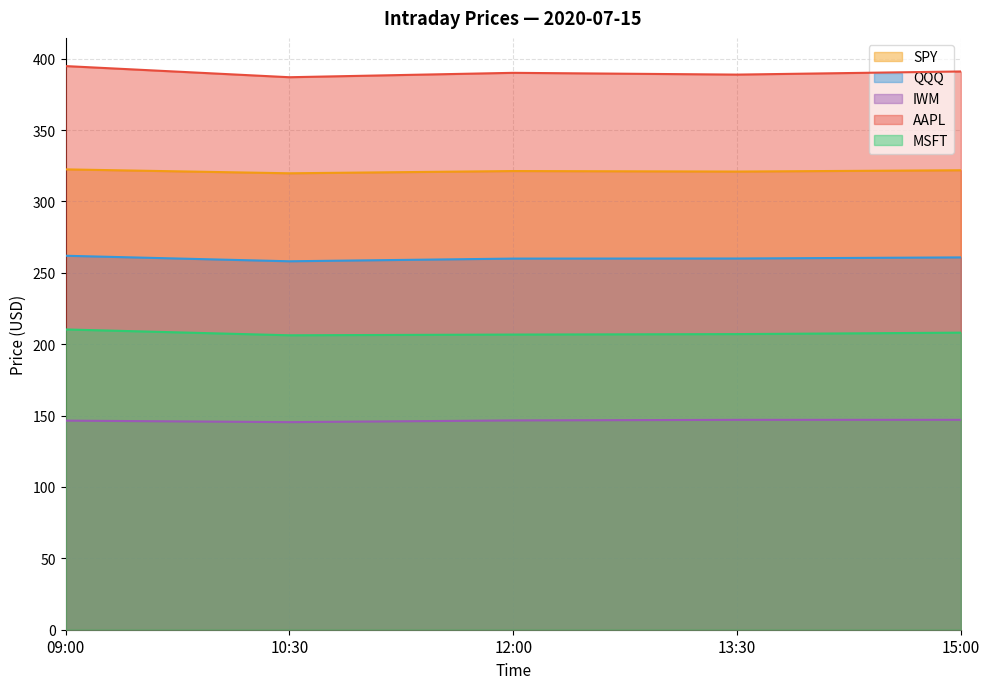

Where is QQQ nearest to the value 260?

12:00